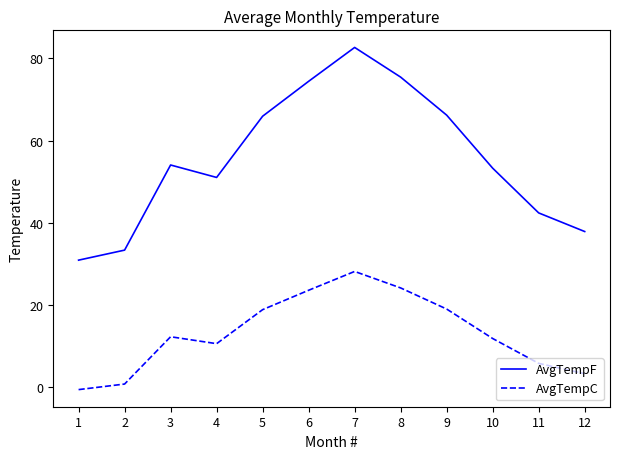

The AvgTempF series shows 87.2 at 10. True or false?

False